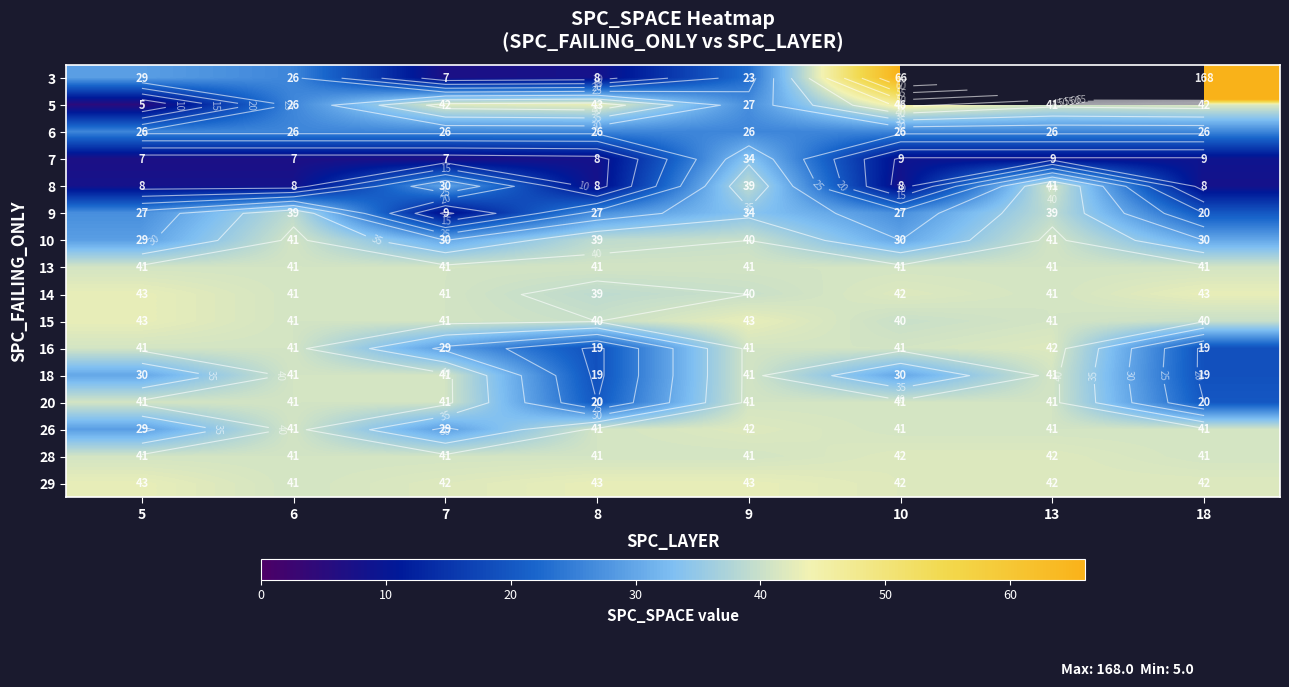

At how many categories does at least one series exceed 5?

8